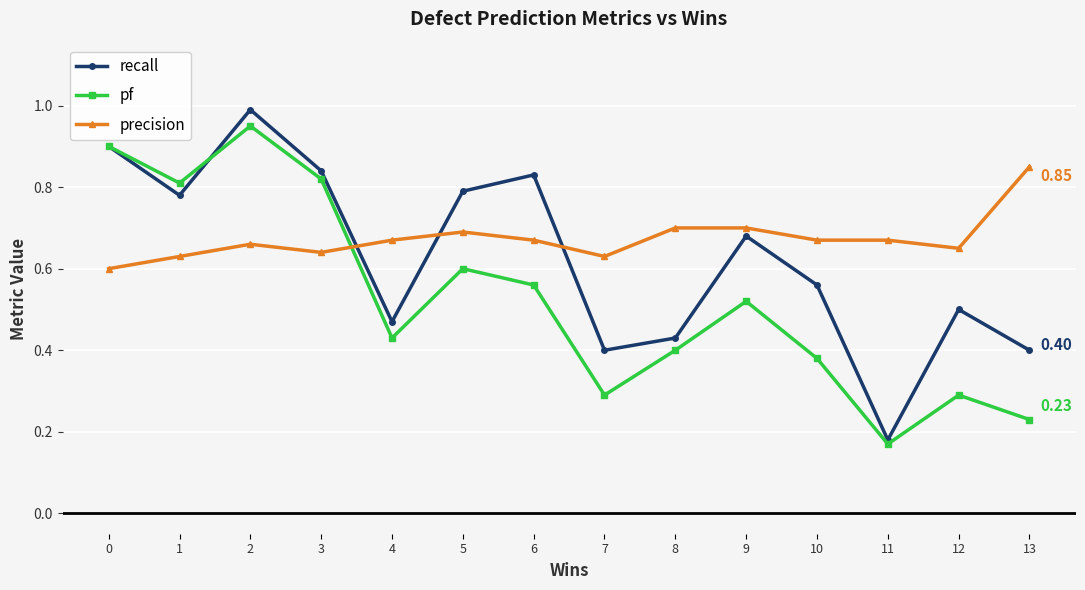

At which category does precision reach its first local valley?

3